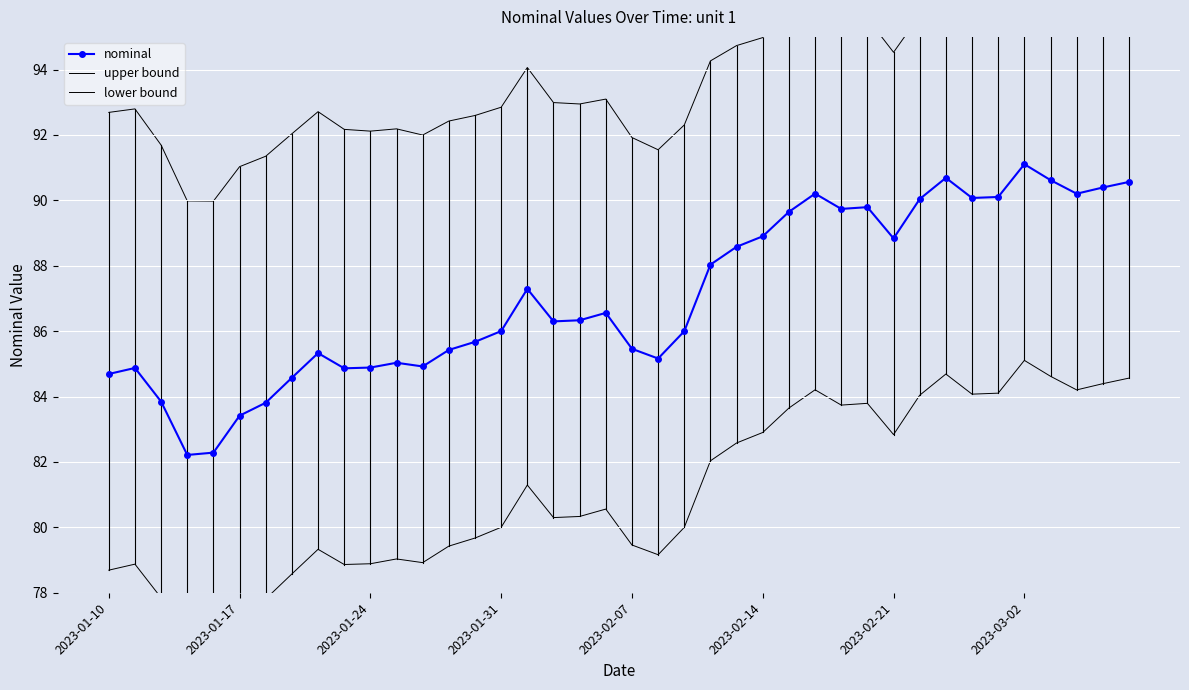

True or false: nominal has more than 0 points higher than both neighbors.

True